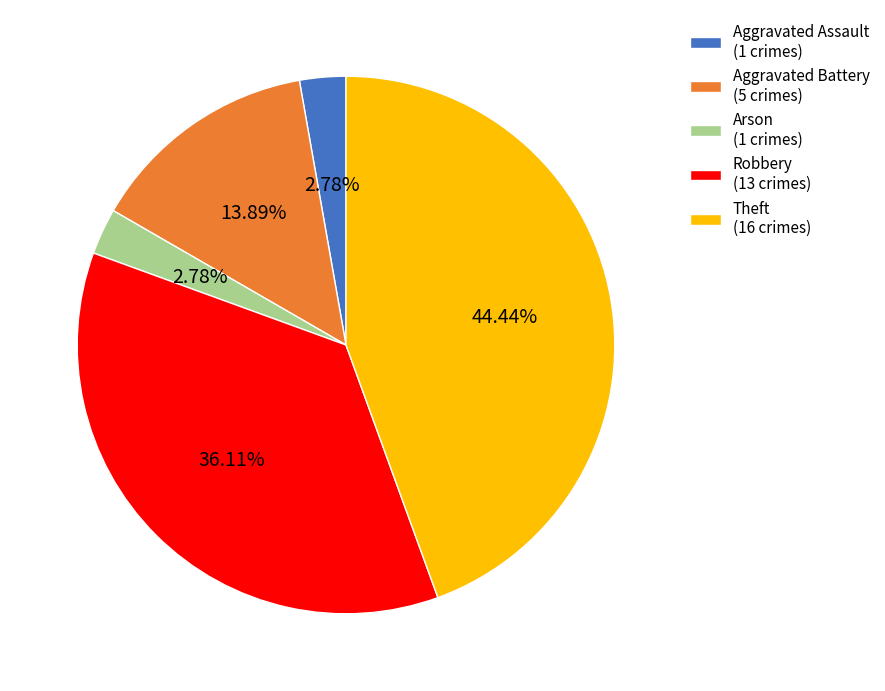

True or false: Aggravated Battery accounts for 14% of the total.

True